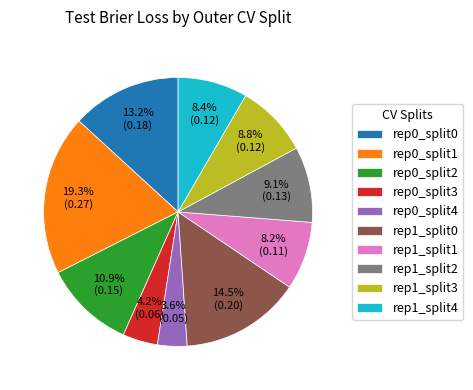

What percentage do rep1_split1 and rep0_split3 together represent?

12.4%